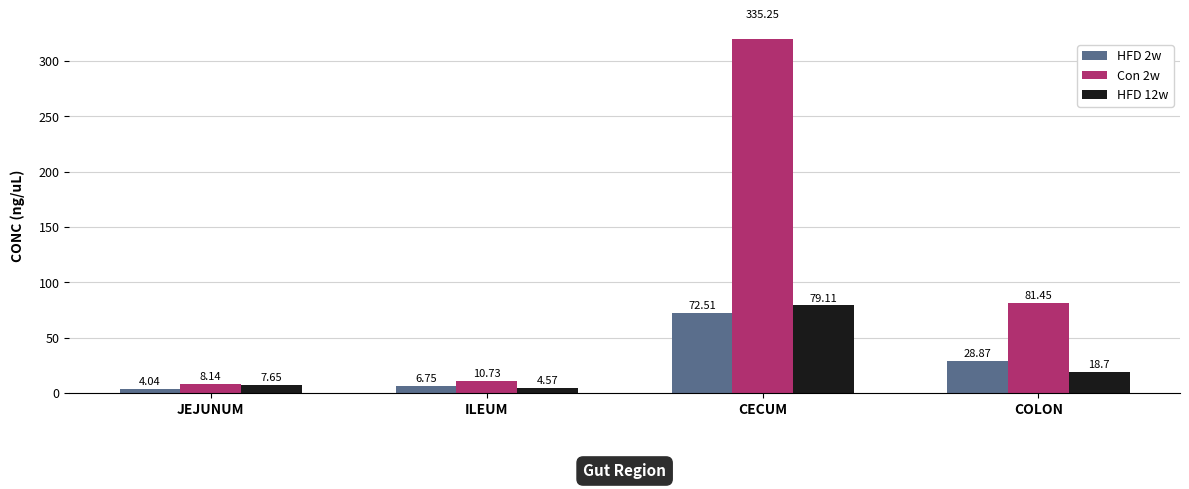

How many bars are there in each group?

3